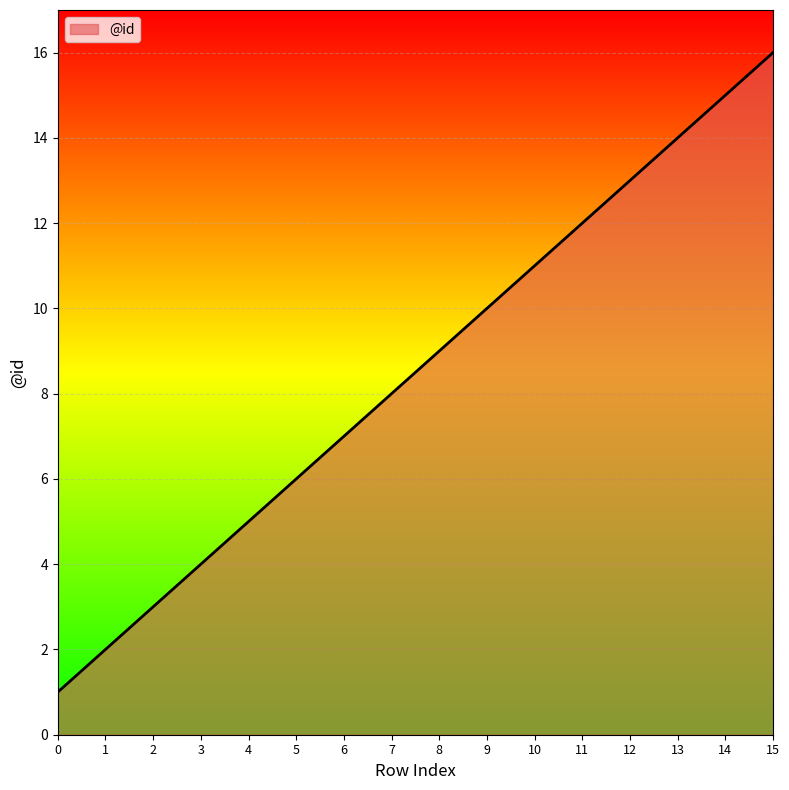

How many lines are shown in the chart?

1